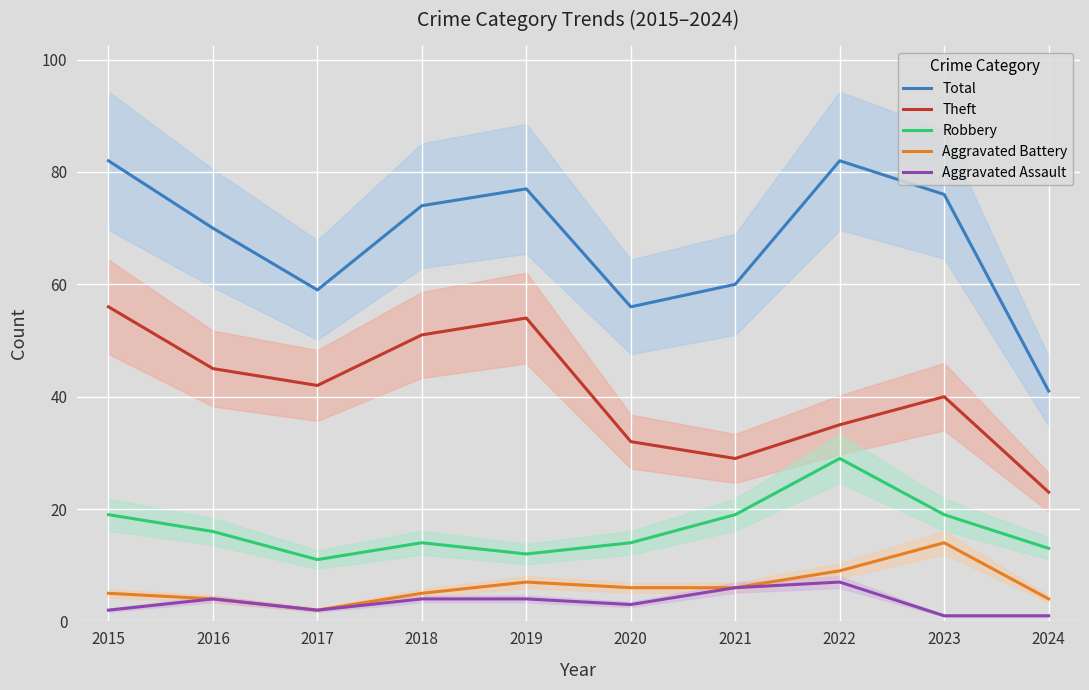

Reading right to left, list all the values displayed in this chart.

Total: 41	76	82	60	56	77	74	59	70	82
Theft: 23	40	35	29	32	54	51	42	45	56
Robbery: 13	19	29	19	14	12	14	11	16	19
Aggravated Battery: 4	14	9	6	6	7	5	2	4	5
Aggravated Assault: 1	1	7	6	3	4	4	2	4	2